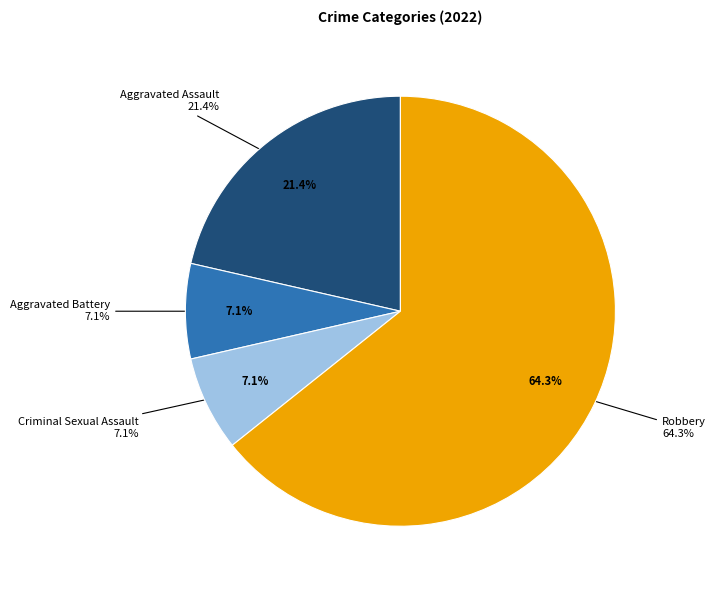

Which category has the biggest portion of the pie?

Robbery